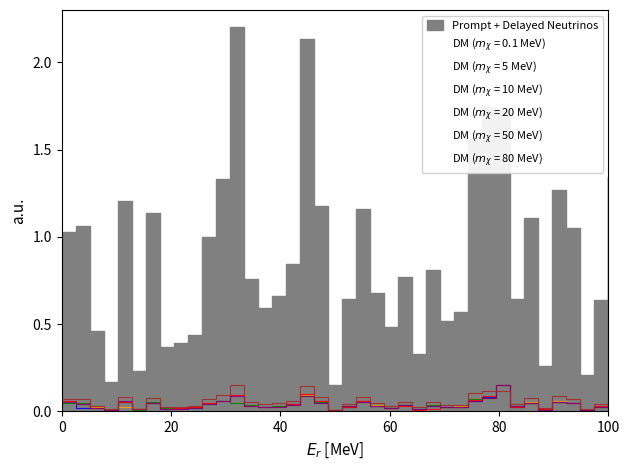

What is the total value across all series at 100?

0.1